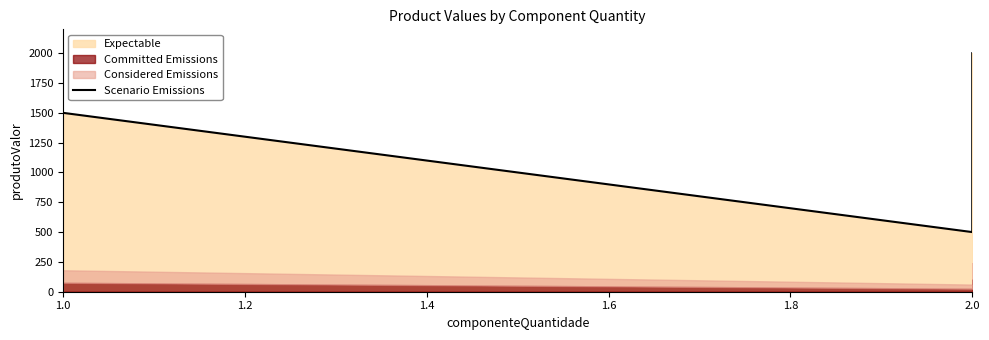

Does the chart have visible grid lines?

No